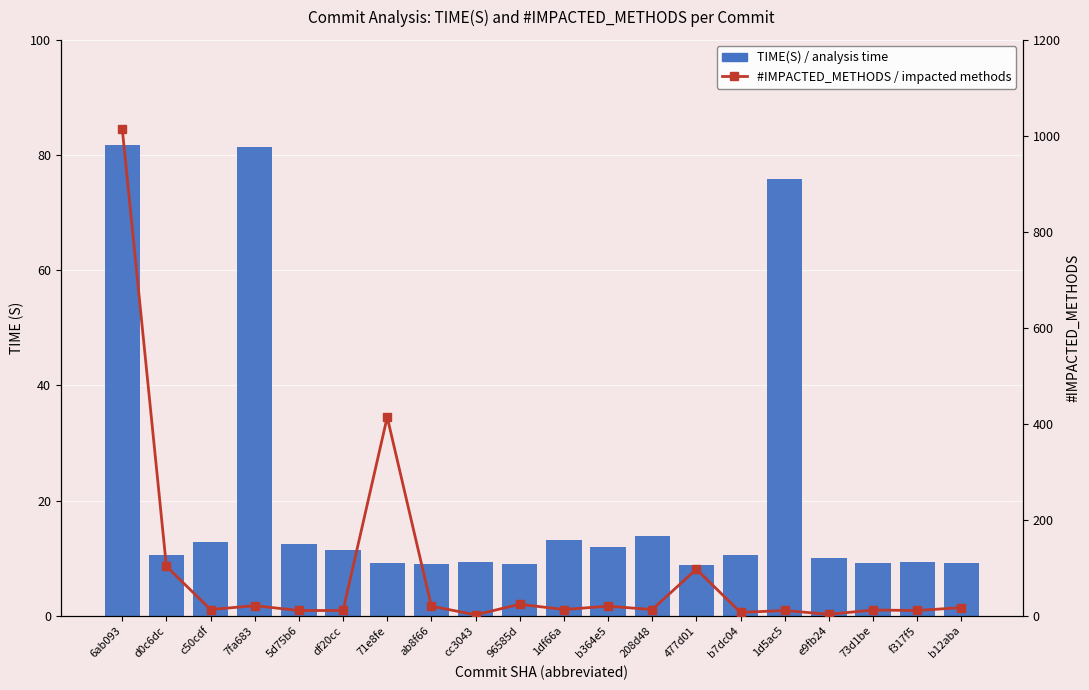

Which has a higher value, 1d5ac5 or 208d48?

1d5ac5